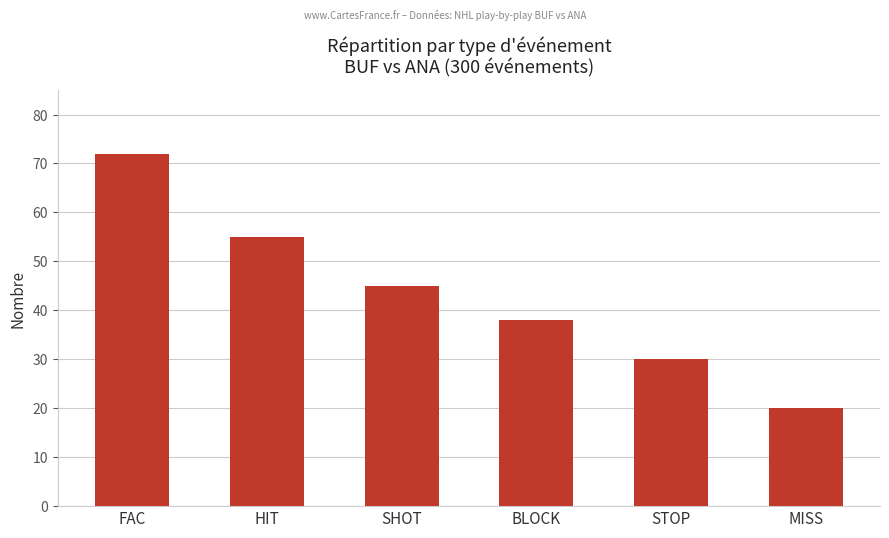

Reading left to right, what are all the values shown in this chart?

72	55	45	38	30	20